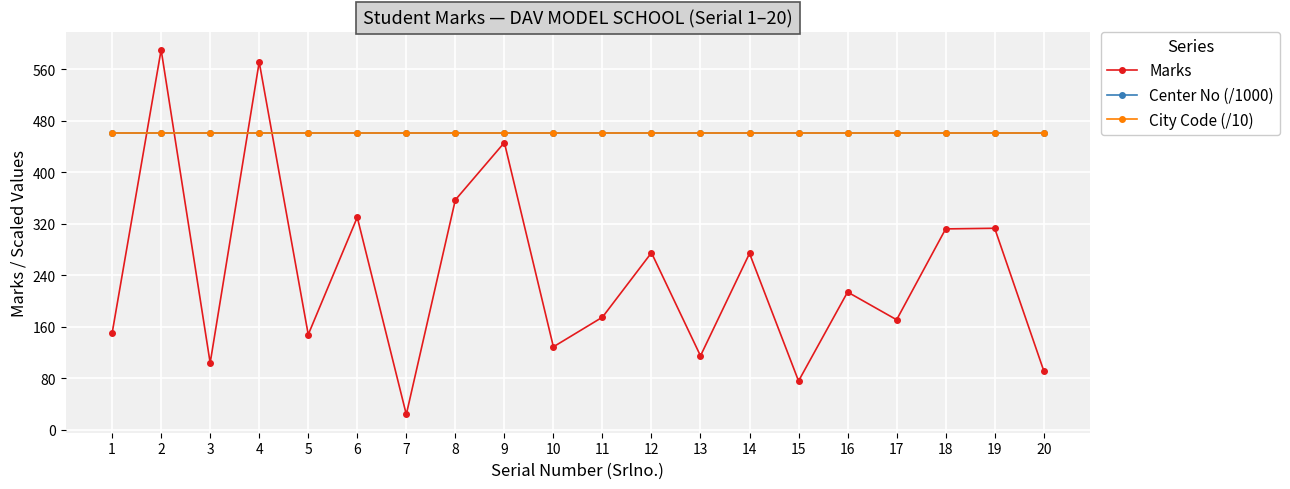

What is the average value of the Center No (/1000) series?

460.4